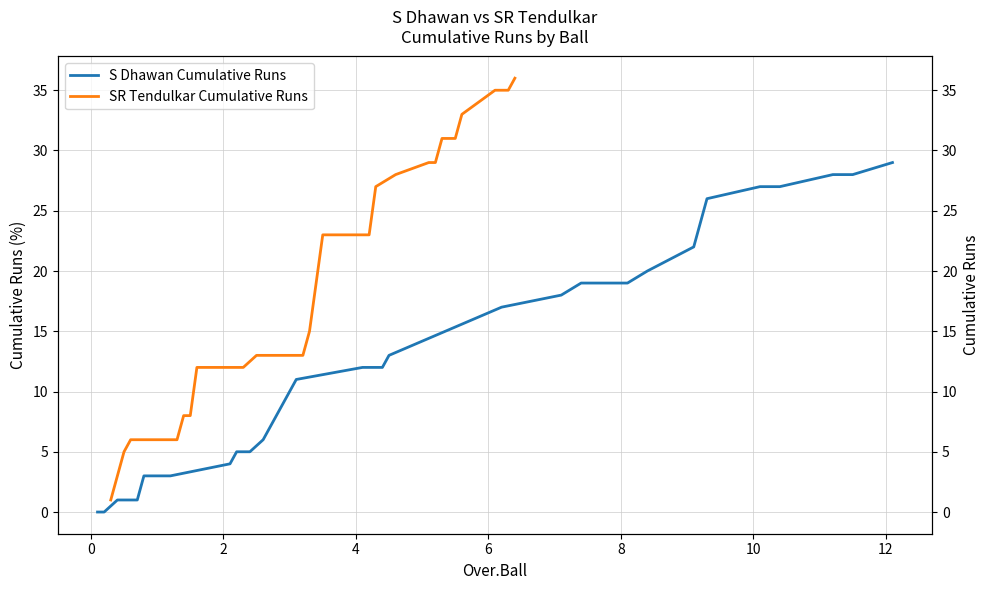

Which series has the largest range (max minus min)?

SR Tendulkar Cumulative Runs